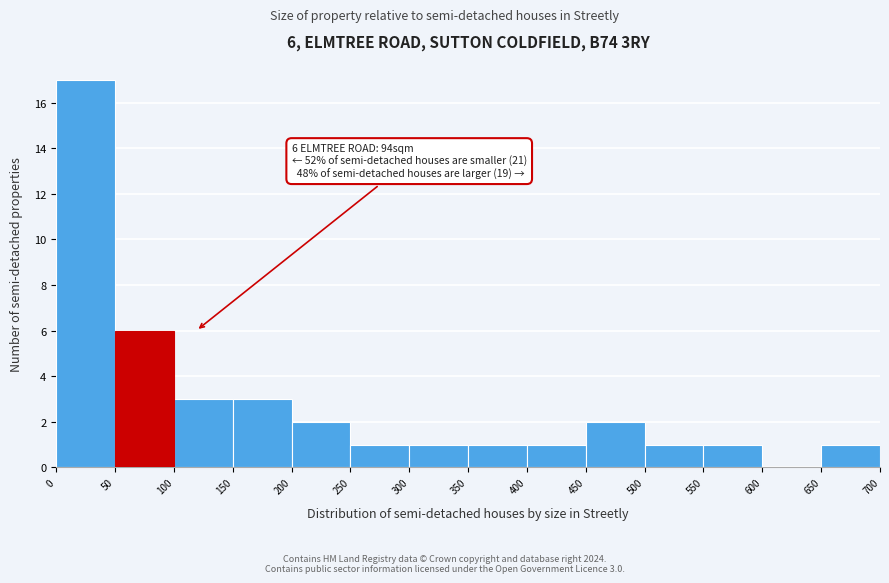

Over which range of the x-axis is the bar tallest?

0 to 50